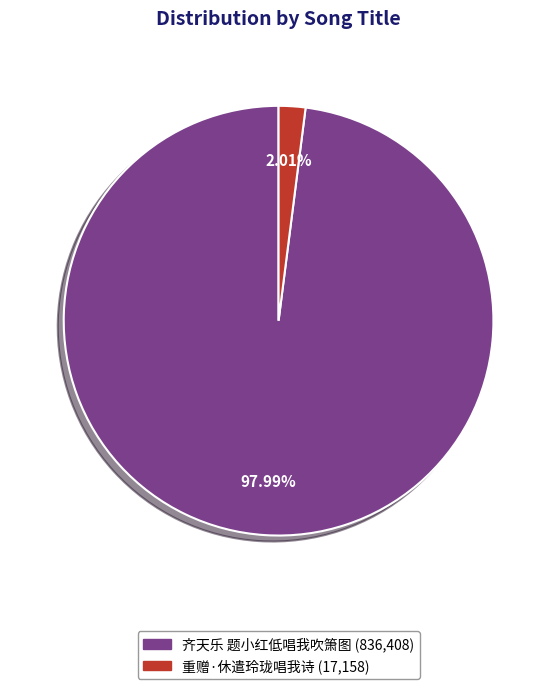

Is it true that 齐天乐 题小红低唱我吹箫图 is 87% of the pie?

False